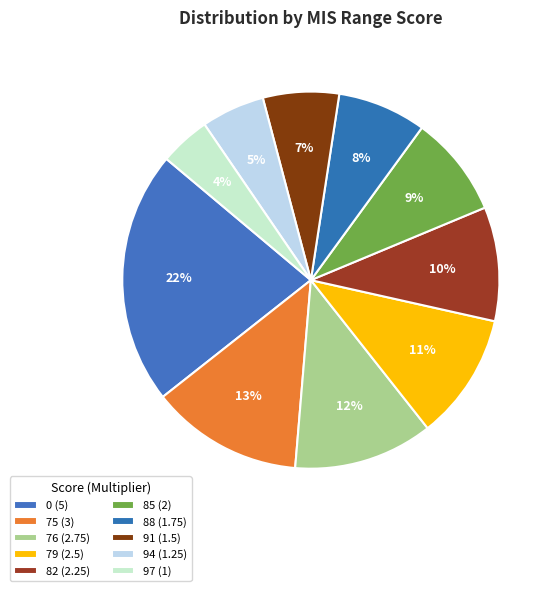

Rank the categories by value from highest to lowest.

0, 75, 76, 79, 82, 85, 88, 91, 94, 97